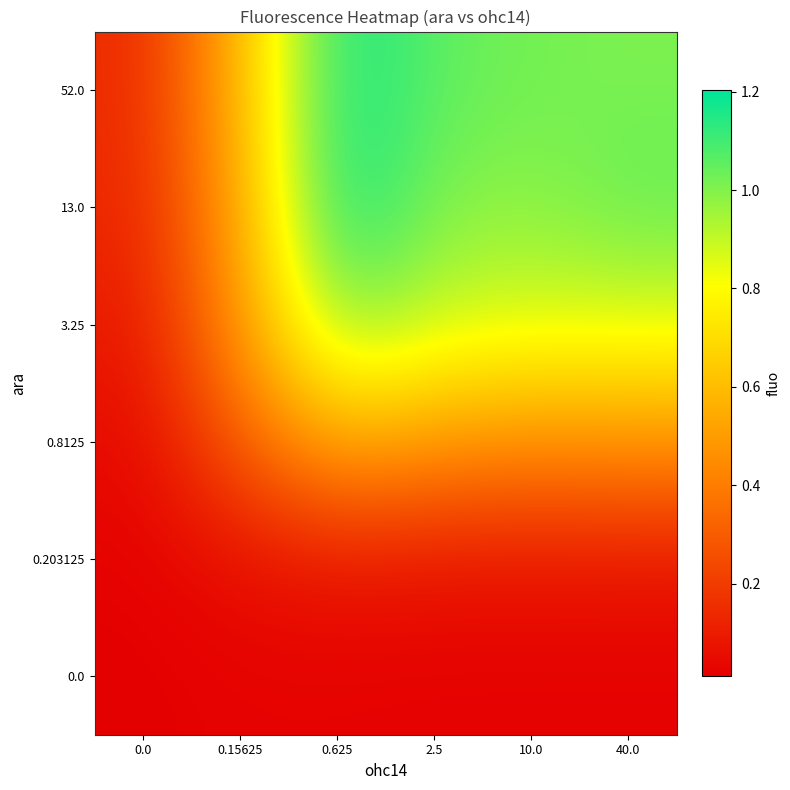

At how many categories does at least one series exceed 0?

6